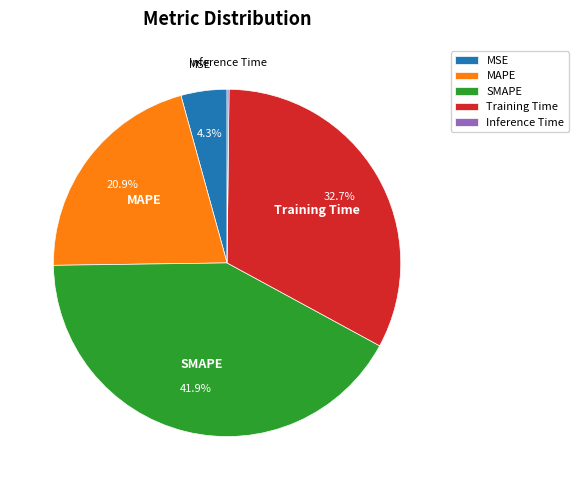

Which has a higher value, SMAPE or Training Time?

SMAPE